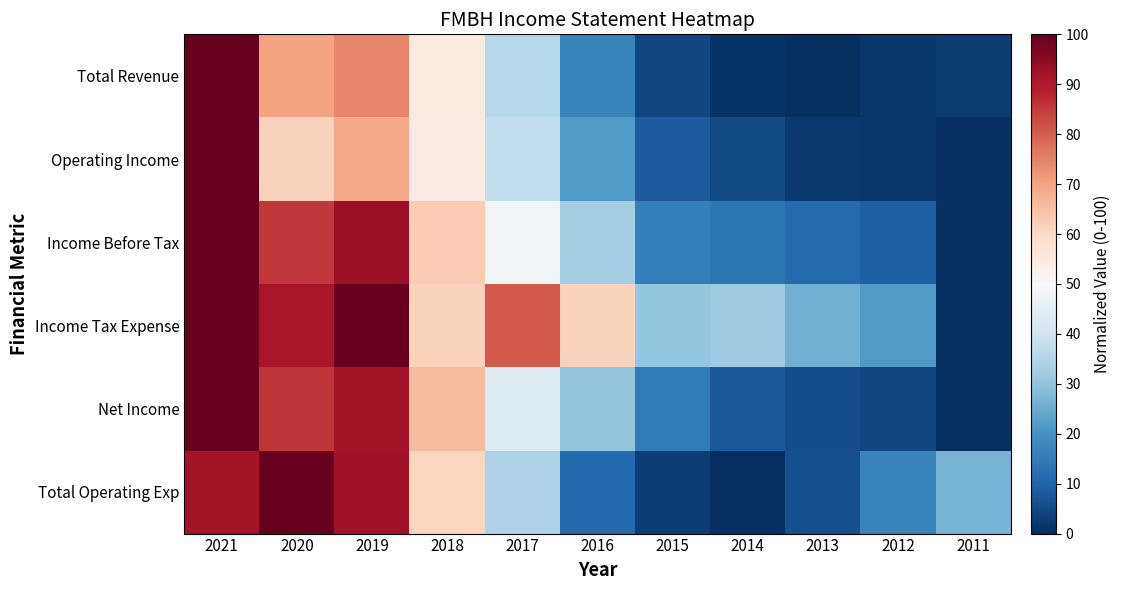

Reading left to right, what are all the values shown in this chart?

Total Revenue: 2021=100.0	2020=70.0	2019=74.3	2018=54.9	2017=35.6	2016=17.0	2015=4.5	2014=0.9	2013=0.0	2012=1.8	2011=2.5
Operating Income: 2021=100.0	2020=61.5	2019=68.9	2018=53.9	2017=37.6	2016=21.6	2015=8.6	2014=5.3	2013=2.3	2012=1.7	2011=0.0
Income Before Tax: 2021=100.0	2020=85.5	2019=92.8	2018=62.6	2017=48.7	2016=32.5	2015=16.0	2014=13.9	2013=11.7	2012=9.2	2011=0.0
Income Tax Expense: 2021=100.0	2020=90.9	2019=100.0	2018=61.4	2017=80.7	2016=61.4	2015=30.7	2014=31.8	2013=26.1	2012=21.6	2011=0.0
Net Income: 2021=100.0	2020=85.8	2019=91.8	2018=65.9	2017=43.2	2016=30.2	2015=14.9	2014=8.0	2013=5.7	2012=4.6	2011=0.0
Total Operating Exp: 2021=91.7	2020=100.0	2019=92.0	2018=60.9	2017=34.6	2016=11.1	2015=3.1	2014=0.0	2013=6.2	2012=17.0	2011=26.6